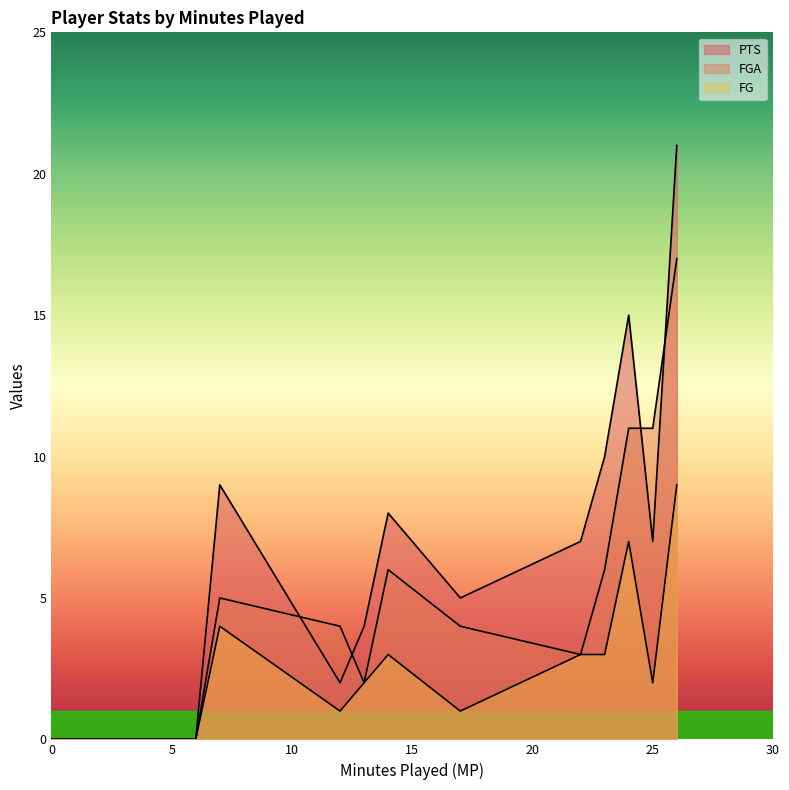

What is the sum of the FGA values at #12 and #4?

16